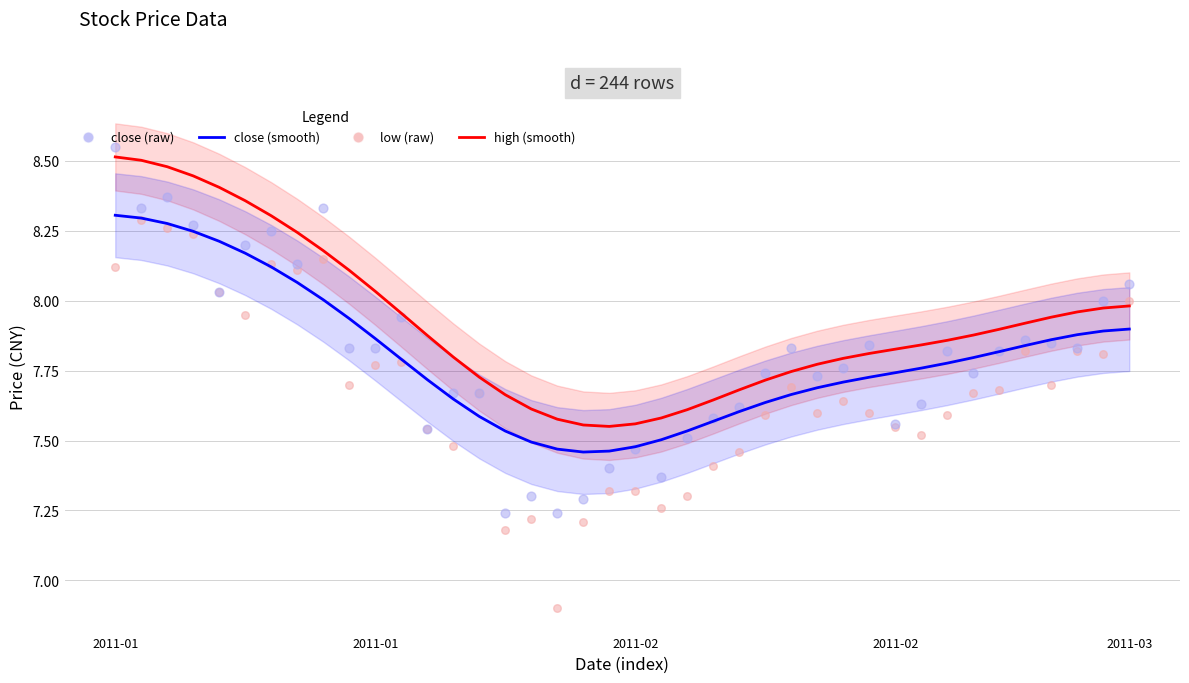

Is the value of close (raw) at 37 greater than the value of high (smooth) at 25?

Yes